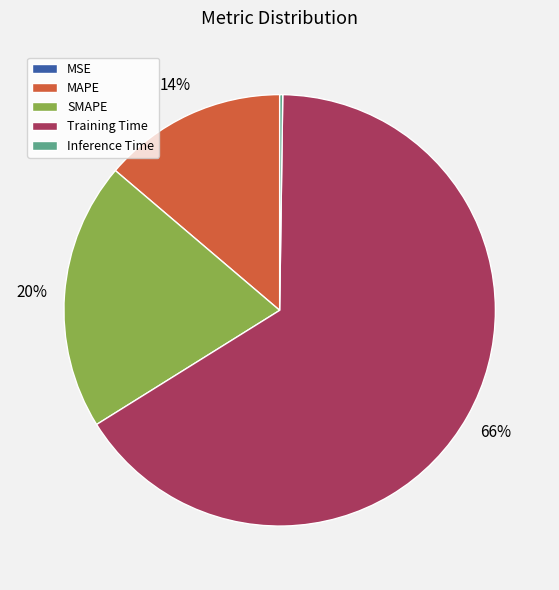

Is it true that Training Time is 60% of the pie?

False